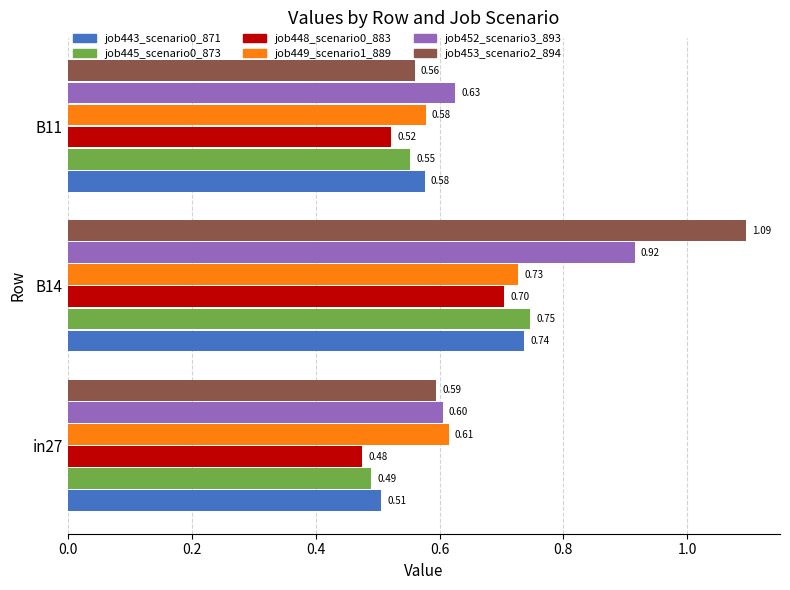

Which series has the widest spread of values?

job453_scenario2_894